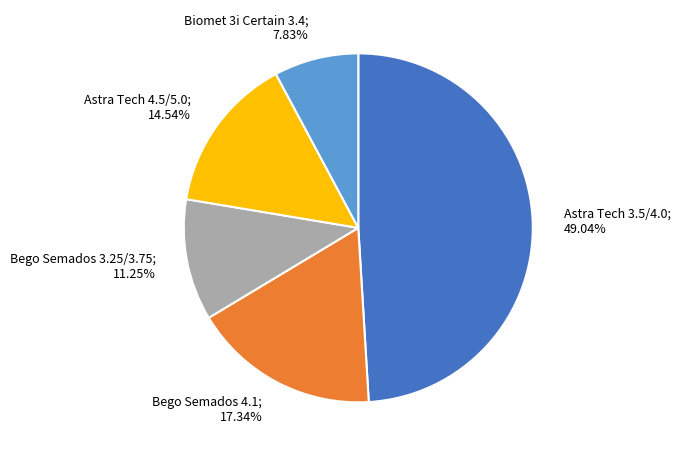

Count the number of slices in the pie.

5